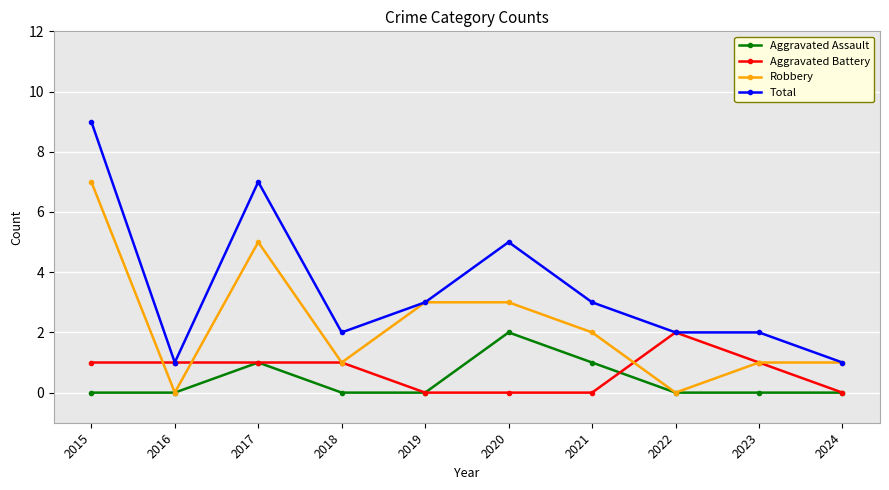

Where do Aggravated Battery and Robbery first cross each other?

2015 and 2016